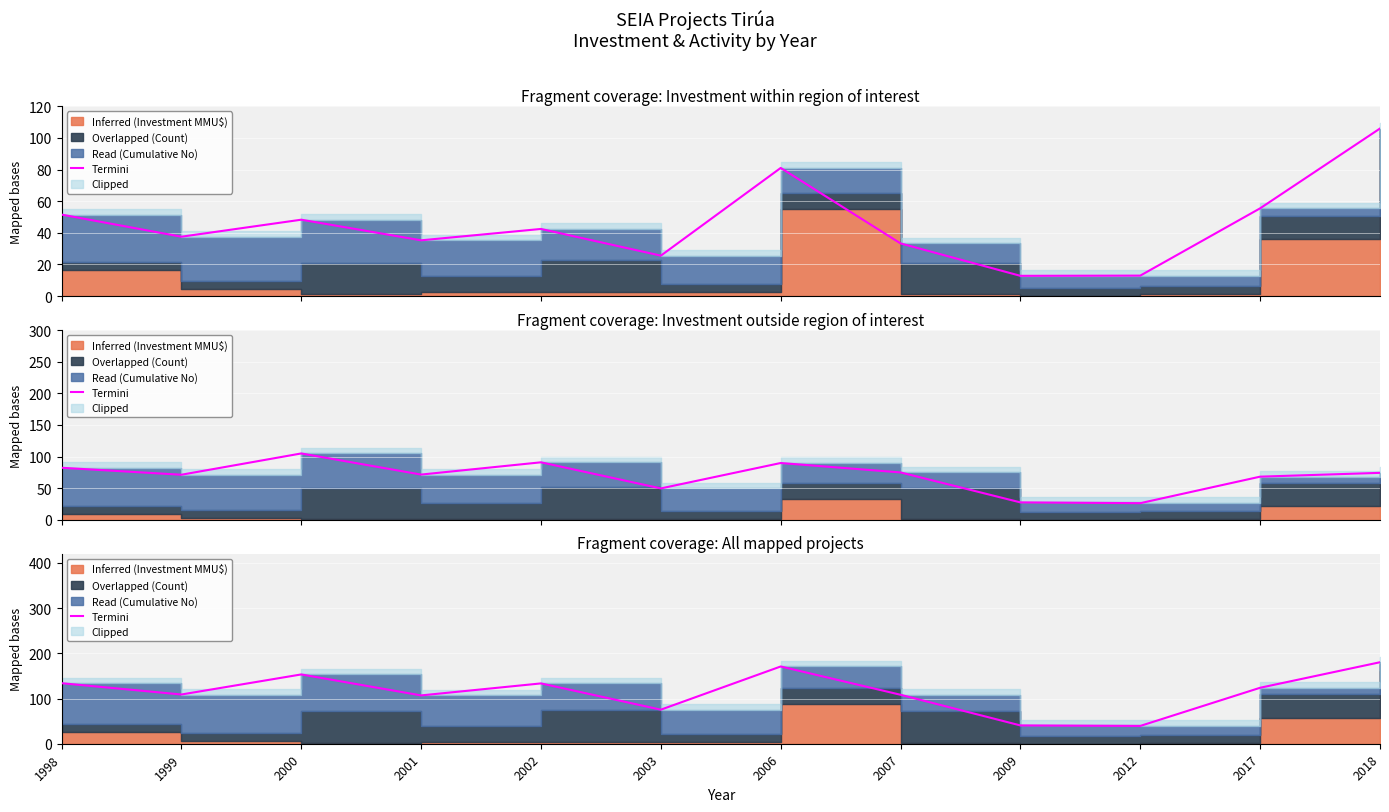

Reading right to left, what are all the values shown in this chart?

180.3	123.8	39.4	40.5	108.3	170.9	75.3	133.5	106.9	153.3	108.9	133.9